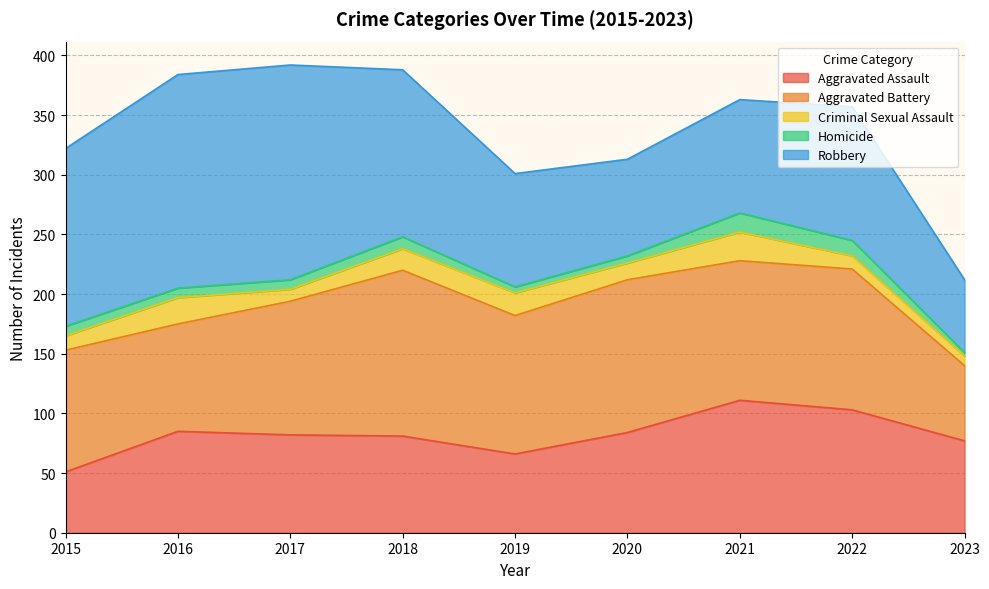

What is the difference between the highest and lowest values at 2018?

130